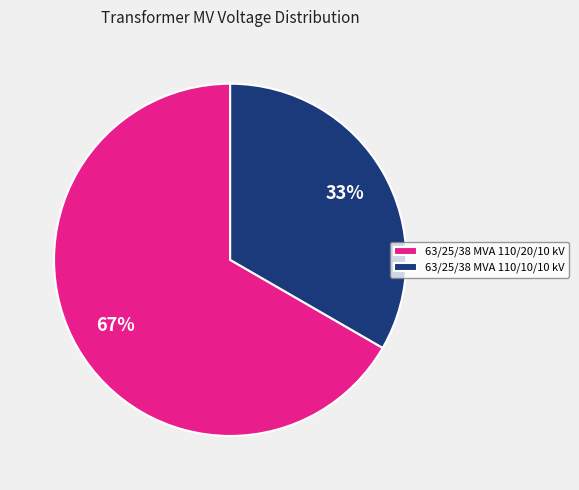

What percentage is the 63/25/38 MVA 110/20/10 kV slice, to the nearest percent?

67%